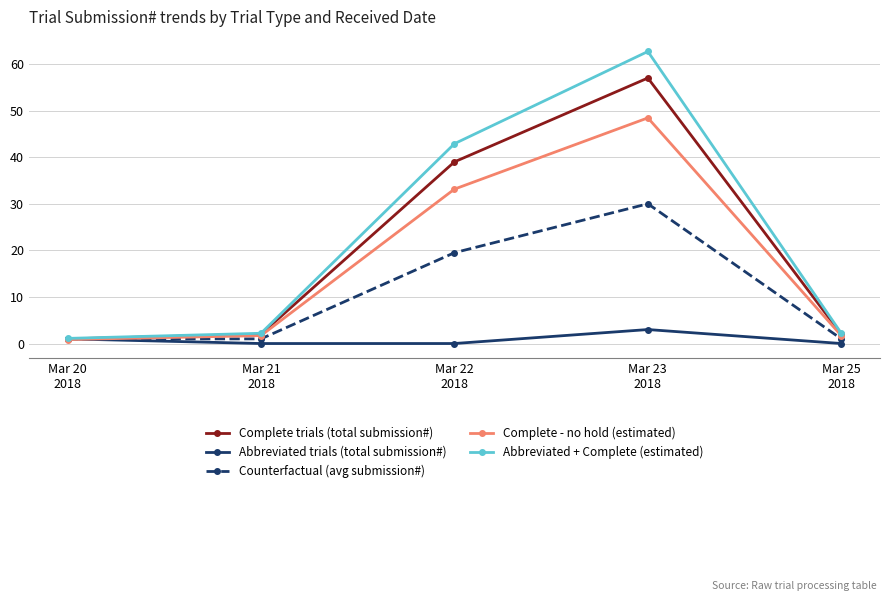

How many lines are shown in the chart?

5